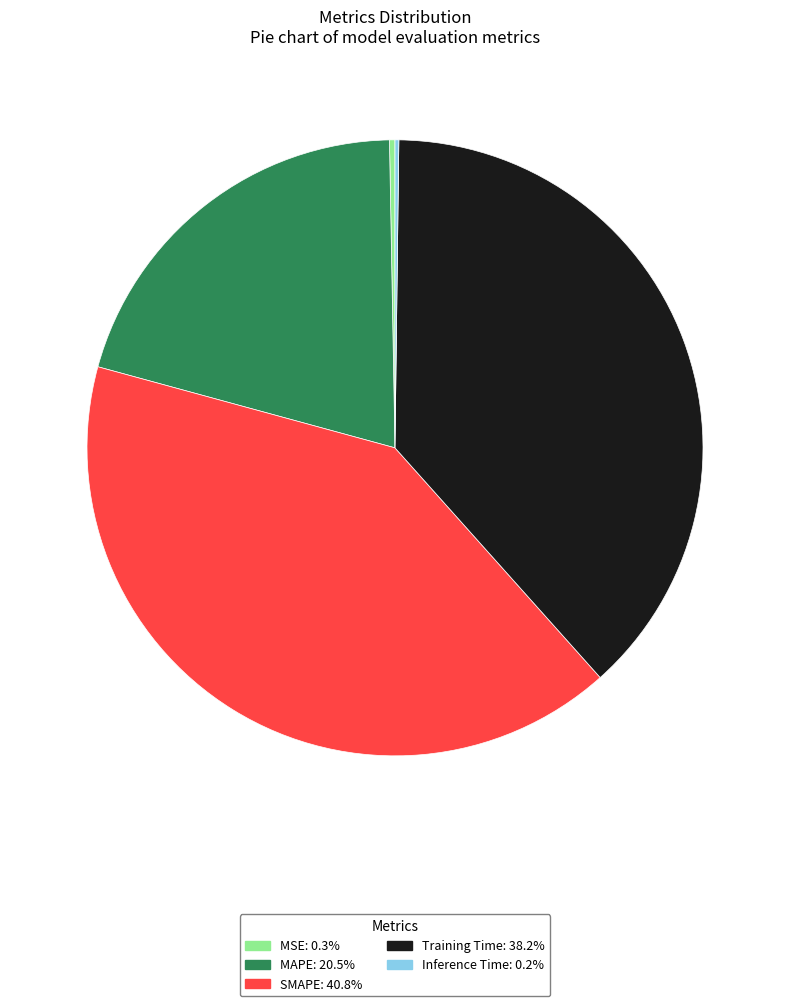

Does any single category account for the majority?

No